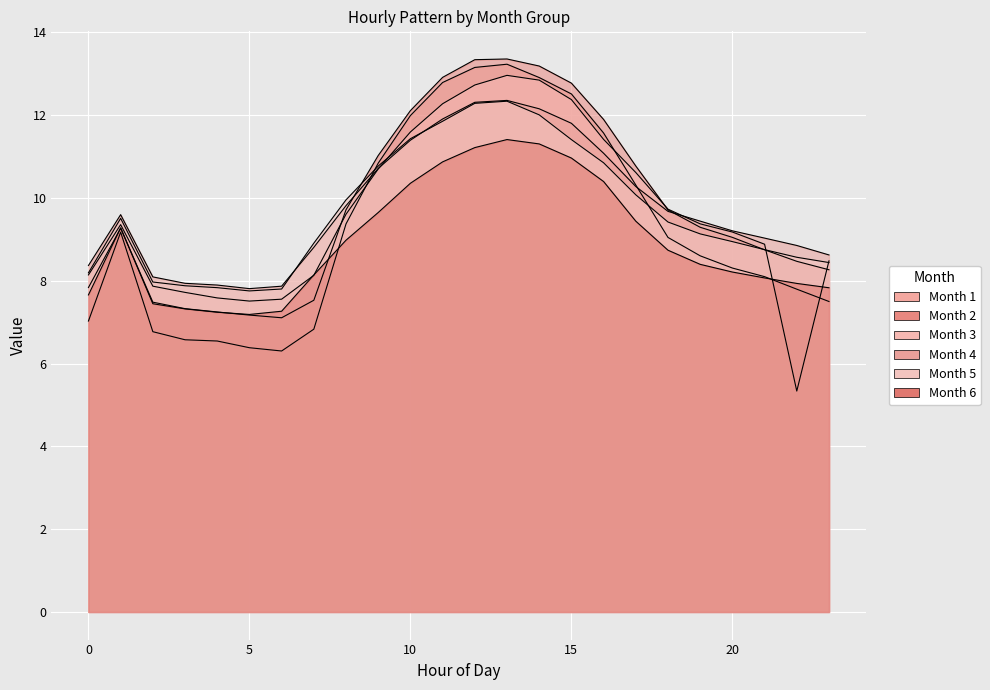

What is the sum of all 5 values?

232.0